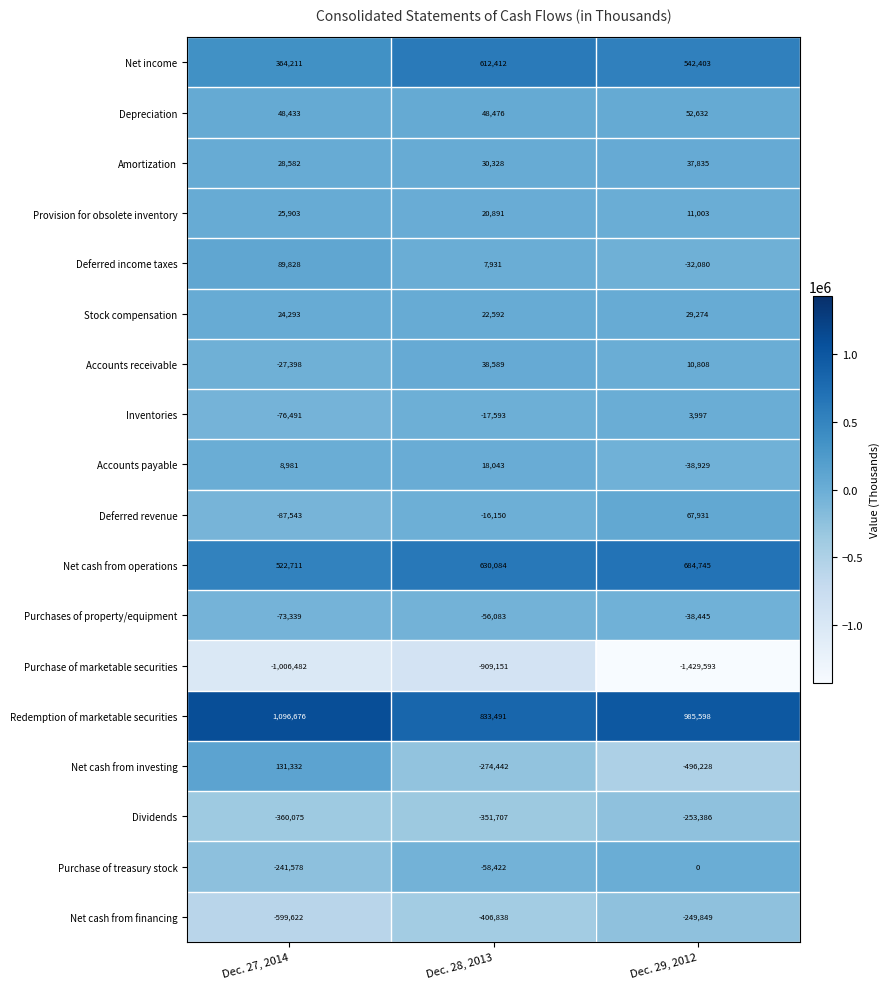

Rank the categories by Purchases of property/equipment value from lowest to highest.

Dec. 27, 2014, Dec. 28, 2013, Dec. 29, 2012